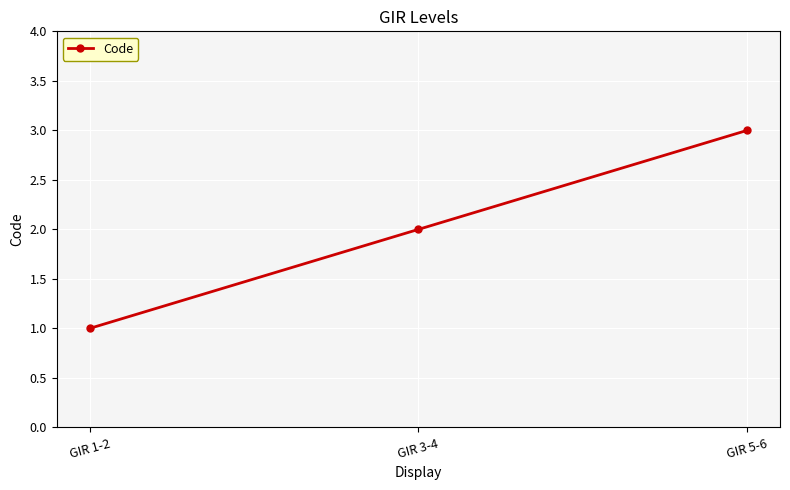

What is the smallest value displayed?

1